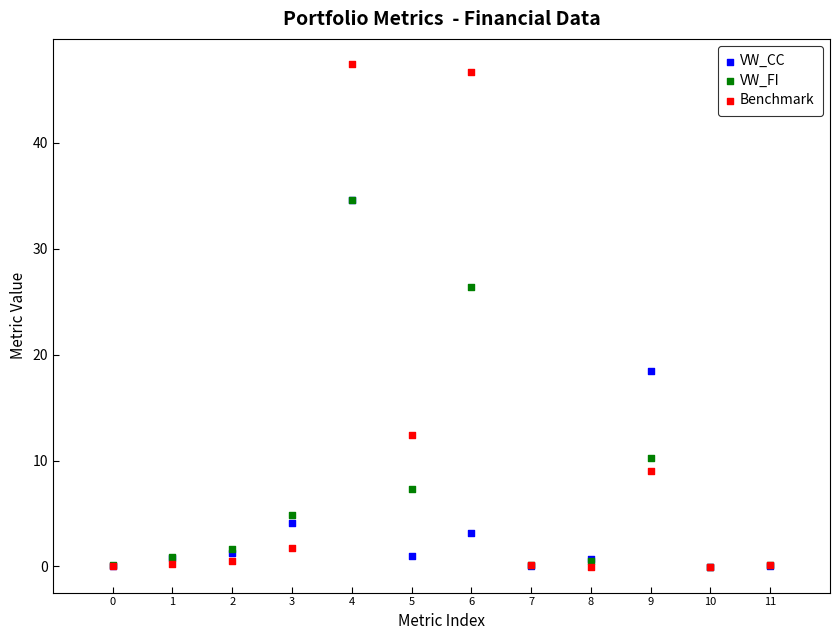

Which series reaches the maximum Y coordinate?

Benchmark